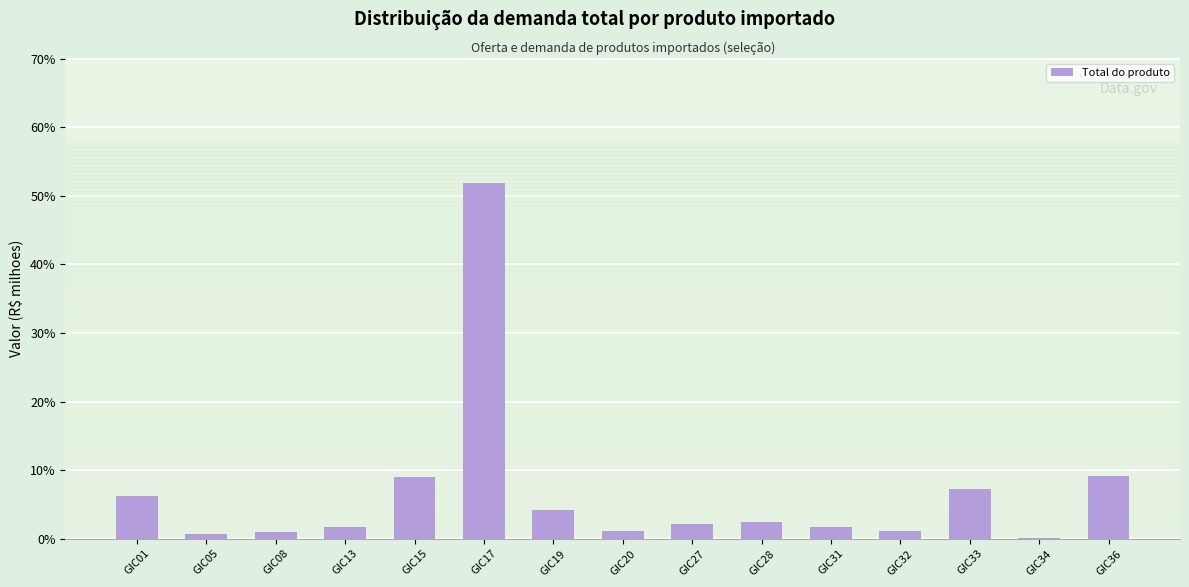

What is the average value?

6.7